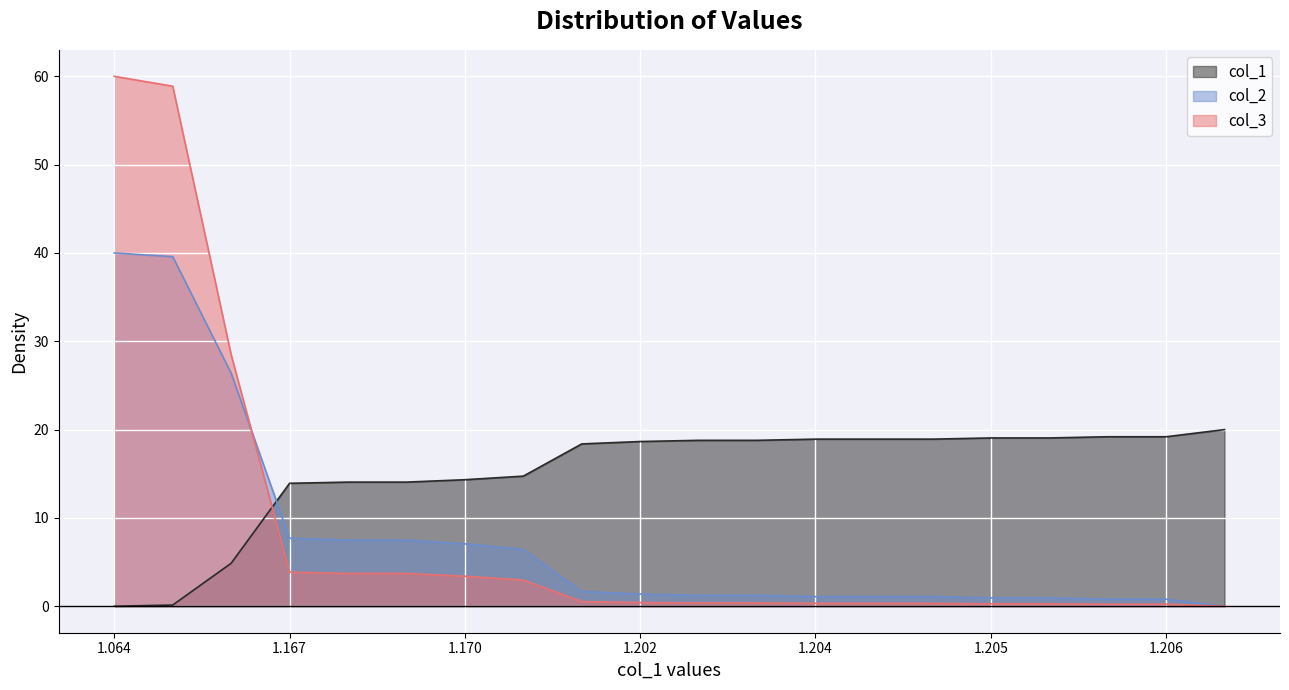

Reading left to right, extract all data points from this chart.

col_1: 0.0	0.1	4.9	13.9	14.1	14.1	14.3	14.7	18.4	18.6	18.8	18.8	18.9	18.9	18.9	19.1	19.1	19.2	19.2	20.0
col_2: 40.0	39.6	26.4	7.7	7.5	7.5	7.1	6.4	1.7	1.4	1.2	1.2	1.1	1.1	1.1	0.9	0.9	0.8	0.8	0.0
col_3: 60.0	58.9	28.5	3.9	3.7	3.7	3.4	3.0	0.5	0.4	0.4	0.4	0.3	0.3	0.3	0.3	0.3	0.2	0.2	0.0